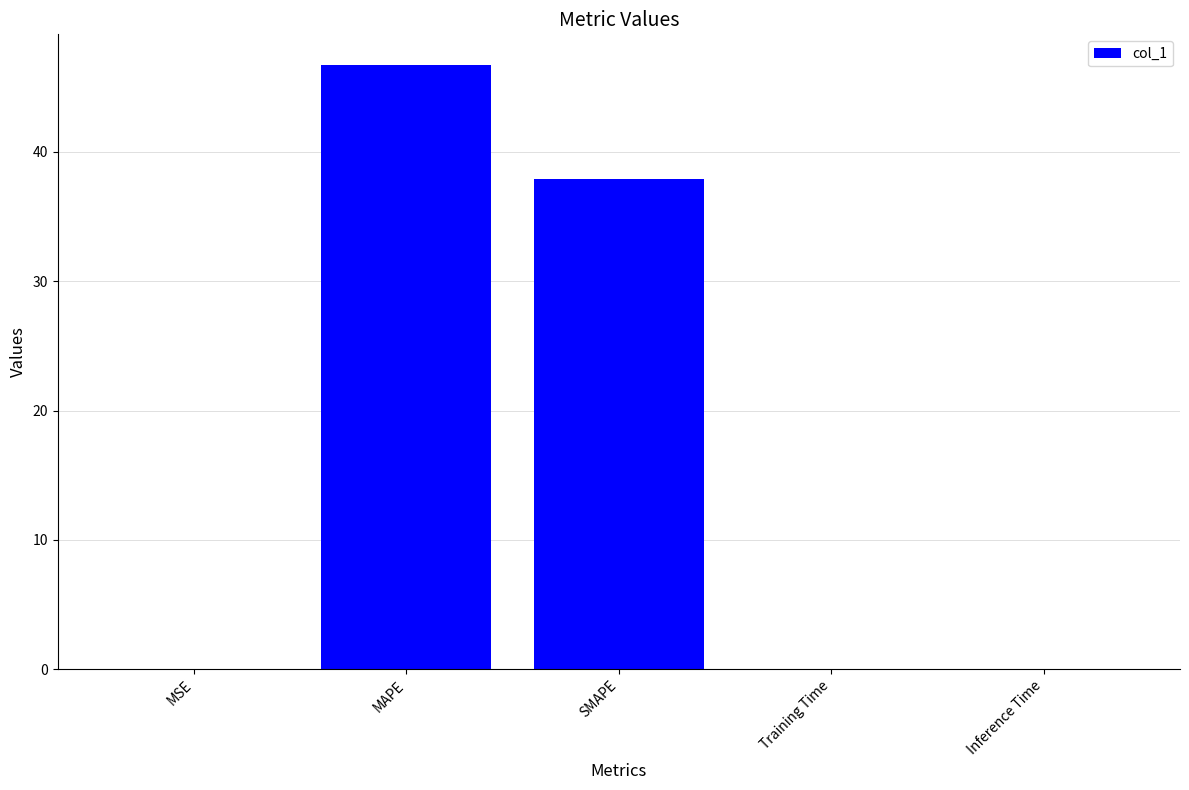

At which label is the value closest to 23?

SMAPE